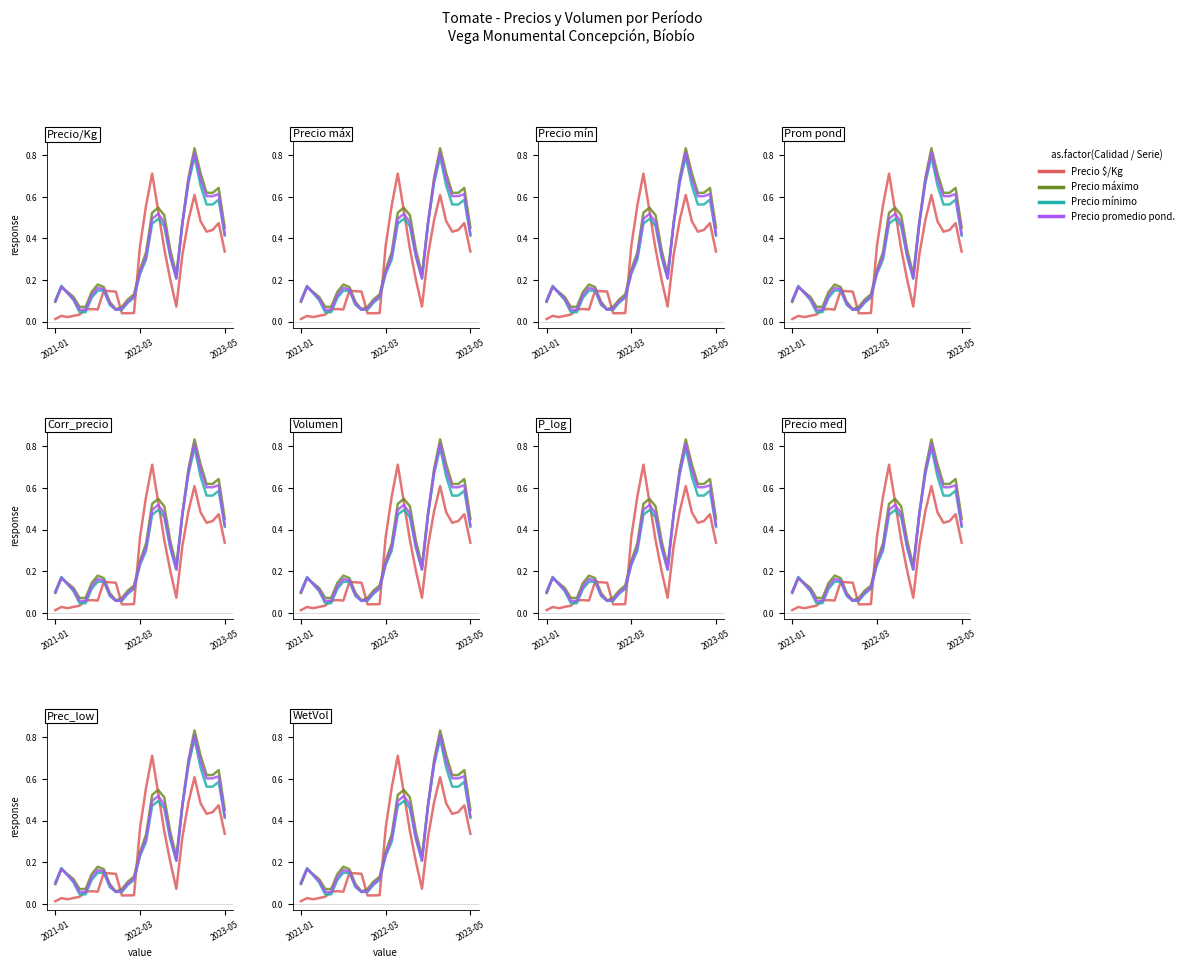

How many categories are shown in the chart?

29